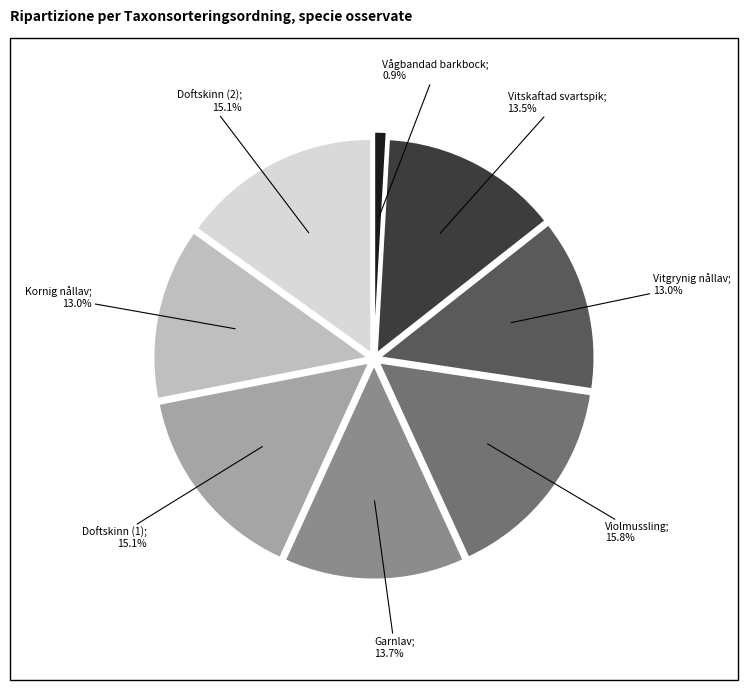

Is there any slice that represents more than half of the pie?

No